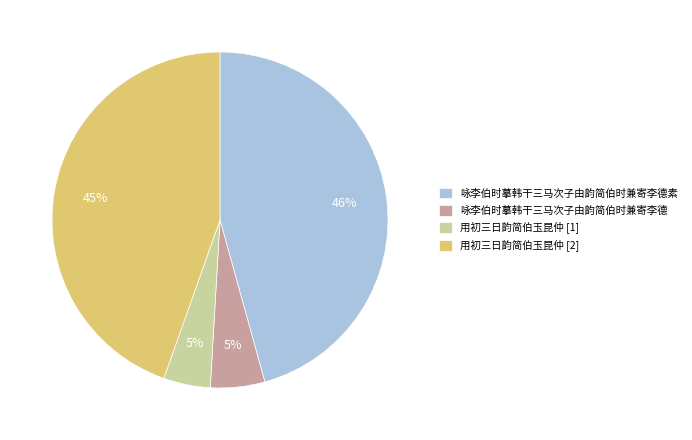

Is the sum of 咏李伯时摹韩干三马次子由韵简伯时兼寄李德 and 咏李伯时摹韩干三马次子由韵简伯时兼寄李德素 greater than half?

Yes